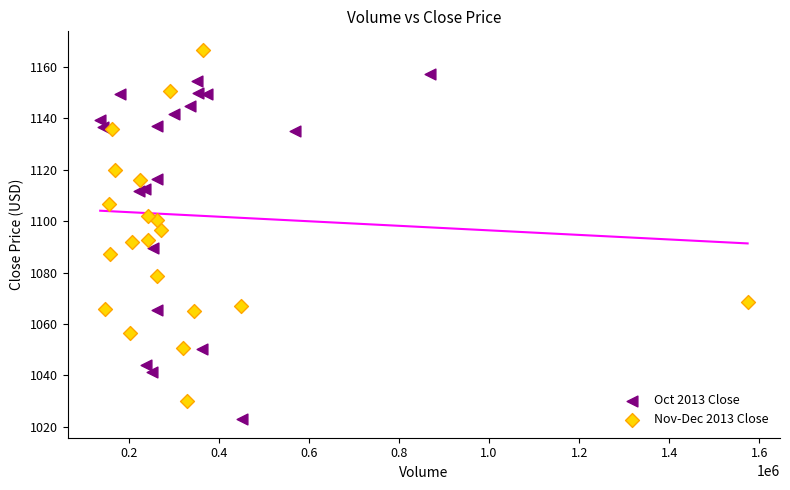

Which series reaches the maximum Y coordinate?

Nov-Dec 2013 Close